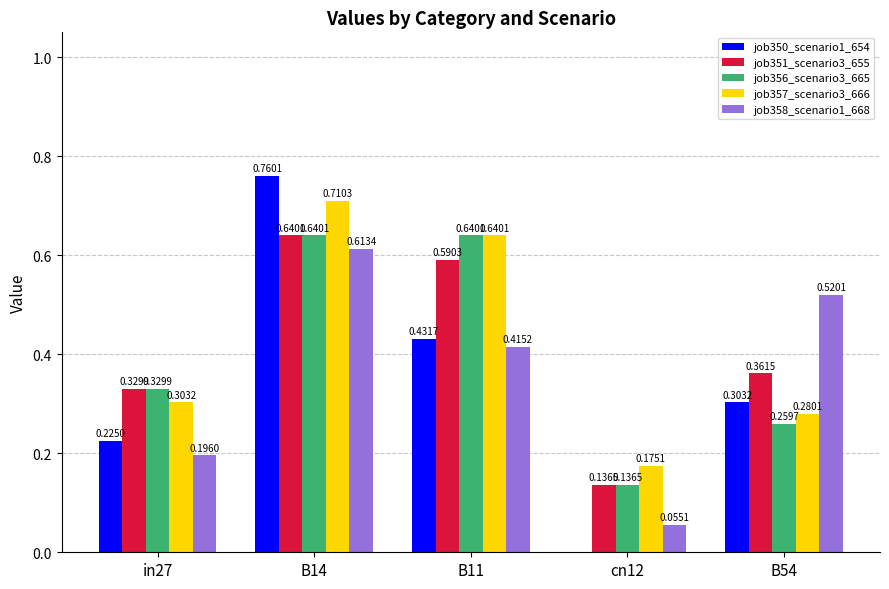

What are all the series names shown in the legend?

job350_scenario1_654, job351_scenario3_655, job356_scenario3_665, job357_scenario3_666, job358_scenario1_668